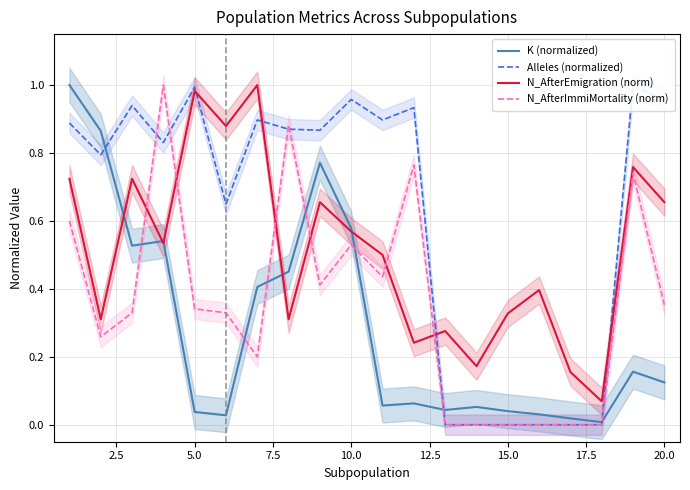

How many series are shown in this chart?

4